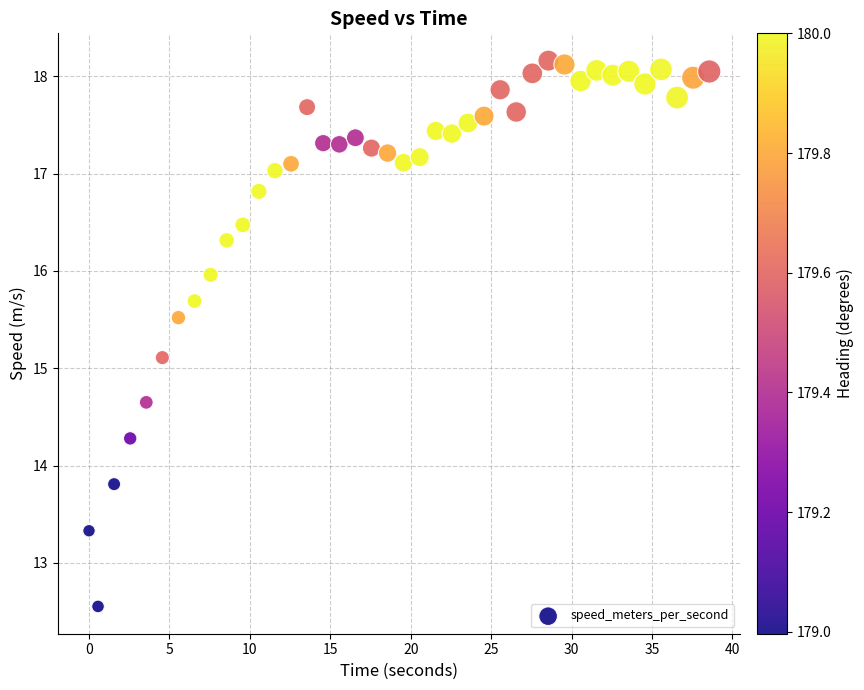

What is the range of Y values (max minus min)?

5.6